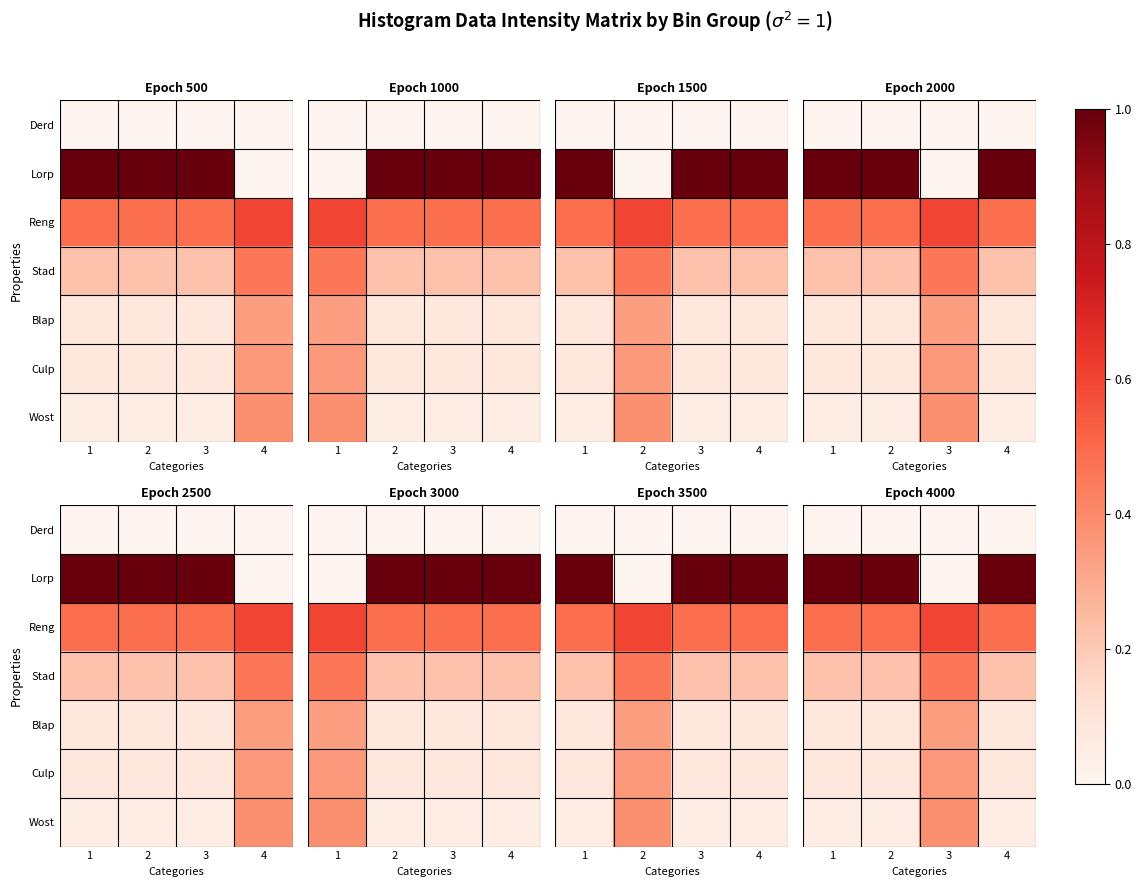

Between 1 and 2, which is larger?

1